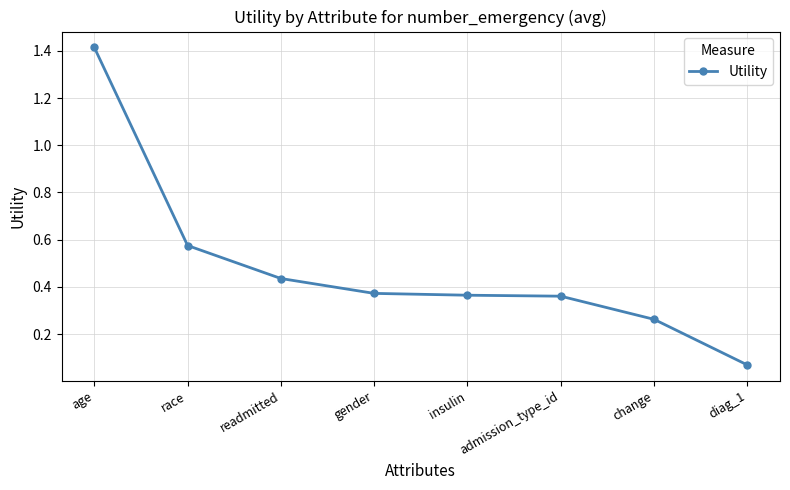

Which category has the lowest value across all series?

diag_1